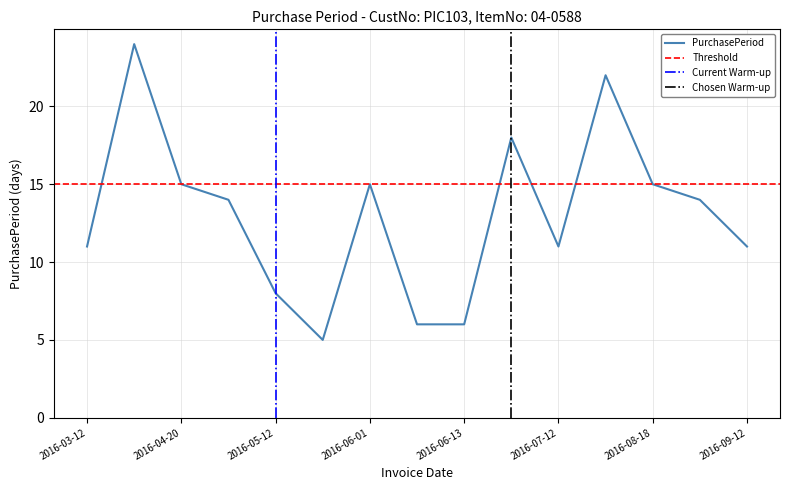

List the labels in order of value, smallest first.

2016-05-17, 2016-06-07, 2016-06-13, 2016-05-12, 2016-03-12, 2016-07-12, 2016-09-12, 2016-05-04, 2016-09-01, 2016-04-20, 2016-06-01, 2016-08-18, 2016-07-01, 2016-08-03, 2016-04-05